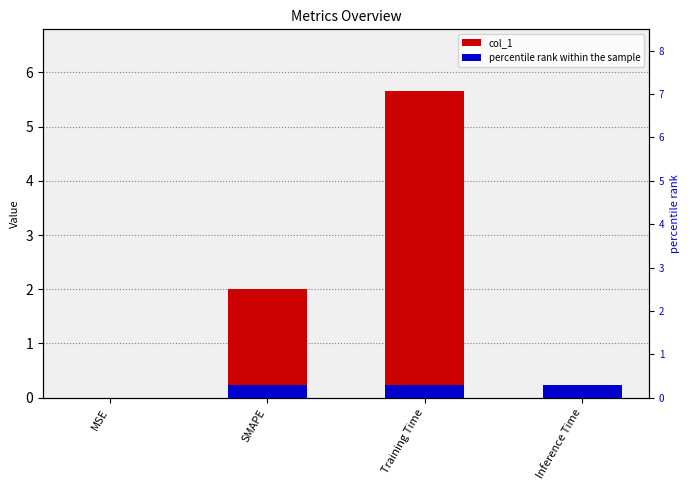

The col_1 series shows 2.0 at SMAPE. True or false?

True